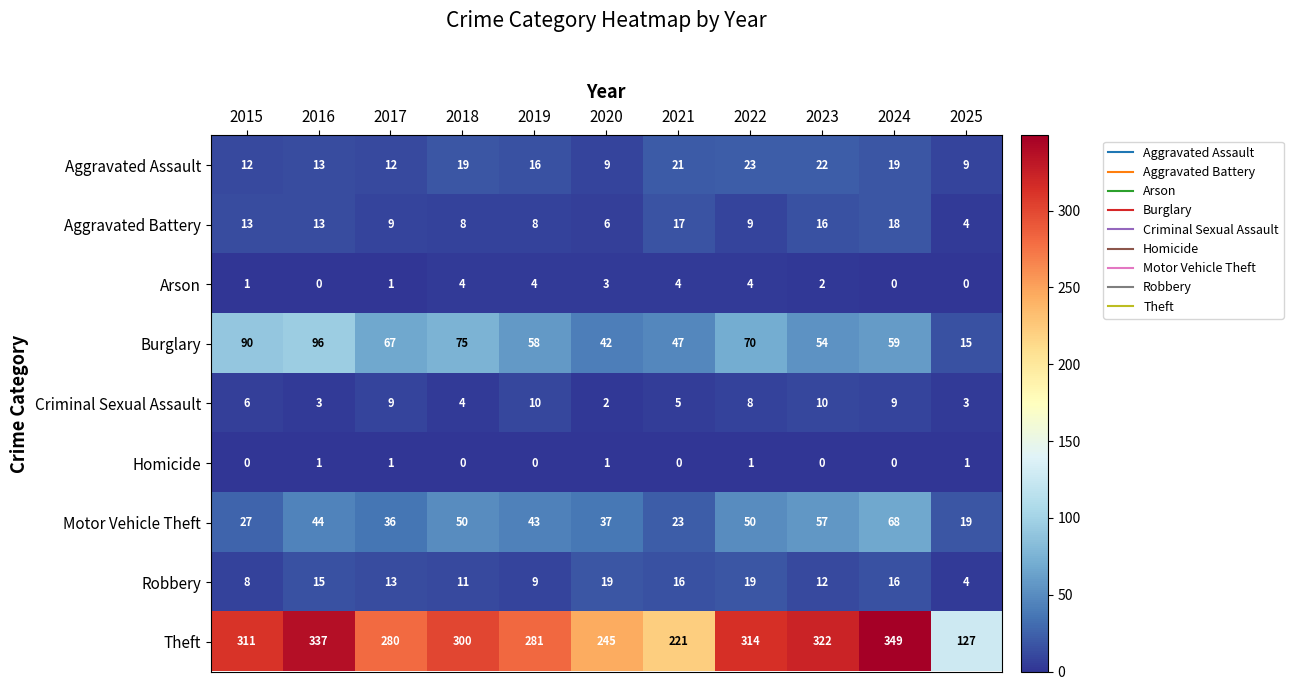

Which label corresponds to the largest value in the chart?

2024